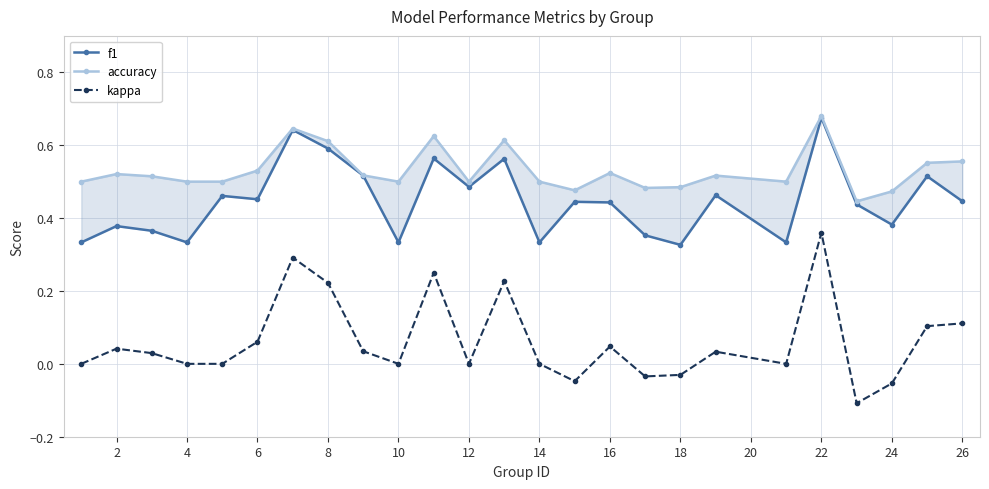

What are all the series names shown in the legend?

f1, accuracy, kappa